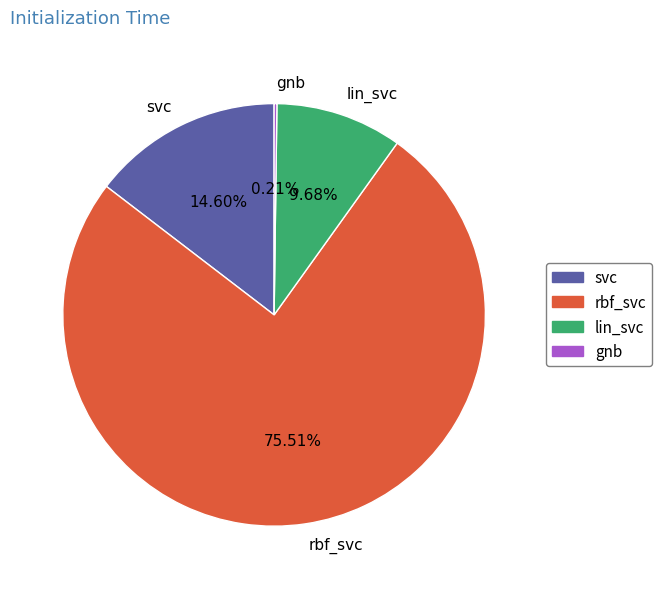

To the nearest percent, what is the difference between the largest and smallest slice percentages?

75%